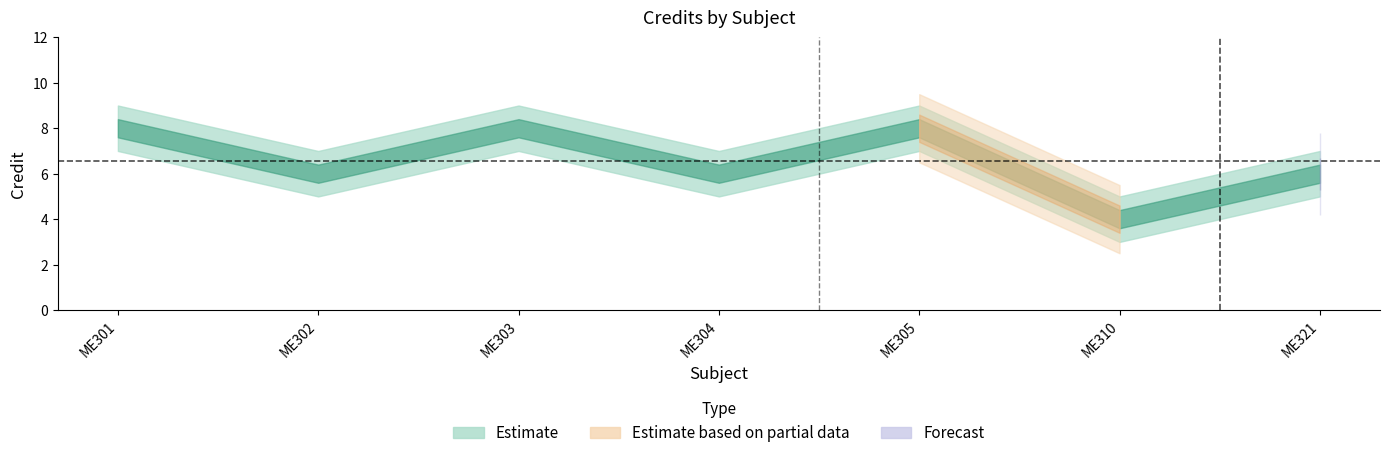

Approximately how many times larger is the value at ME304 compared to ME310?

1.5